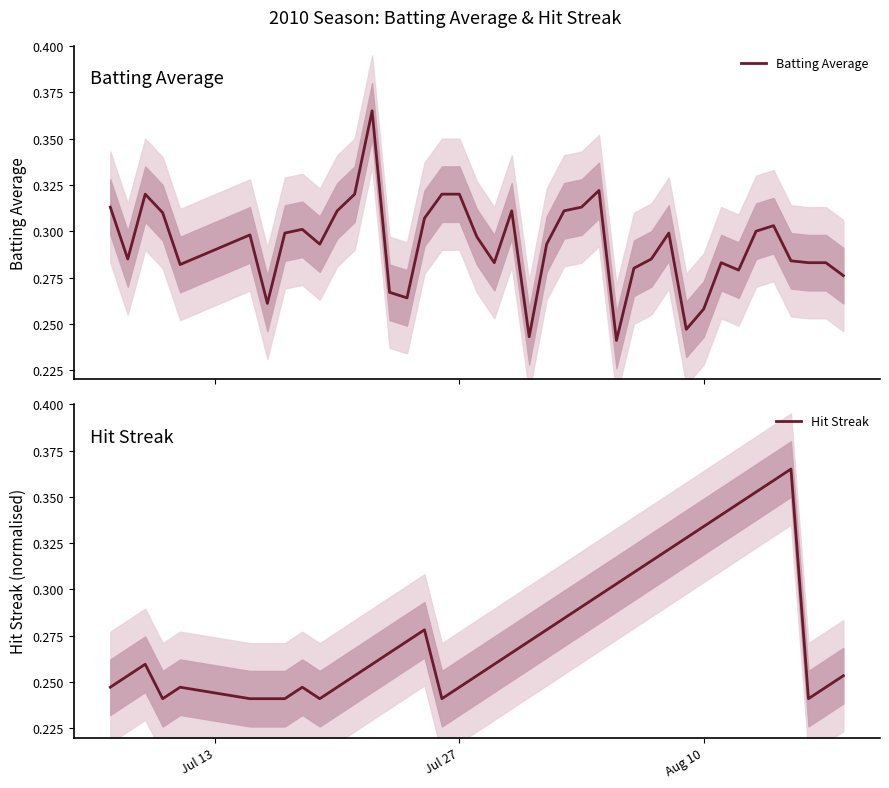

Is this an area chart (filled region under the line)?

No